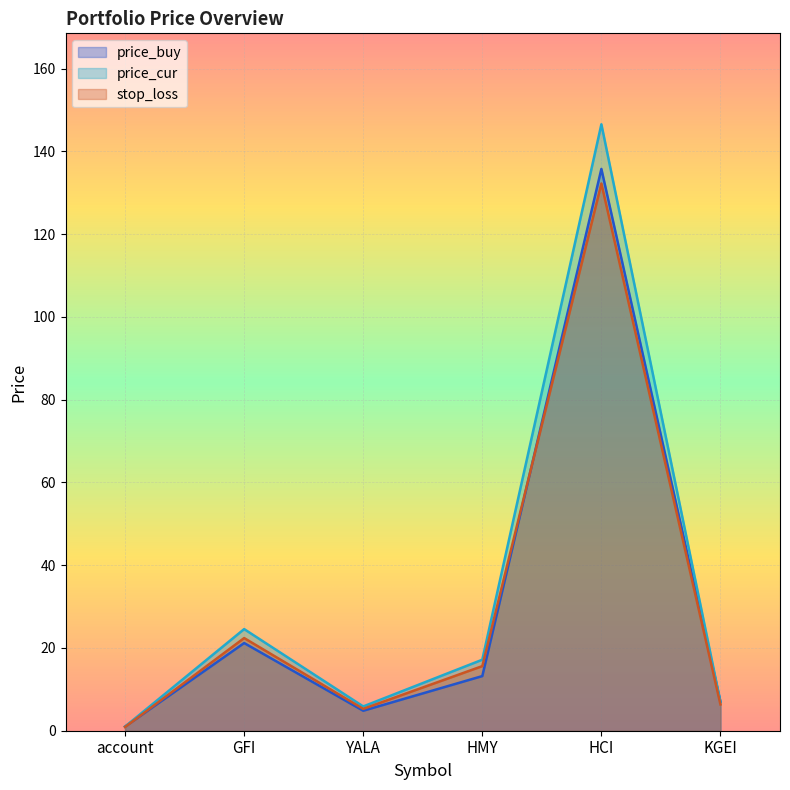

Is it true that stop_loss equals 6.3 at KGEI?

True